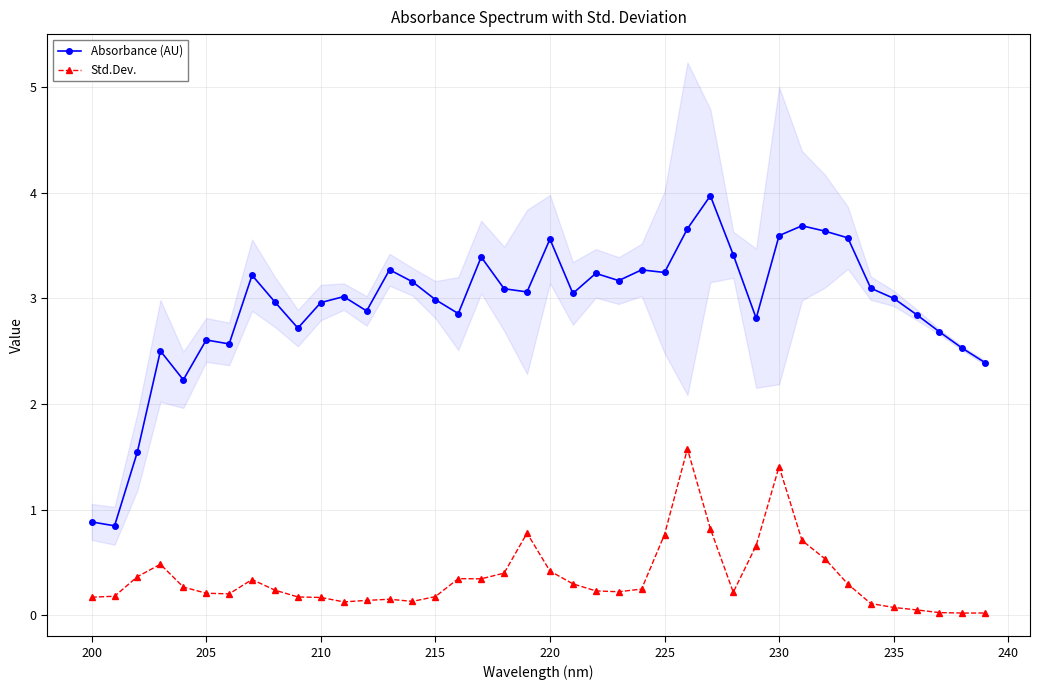

Reading left to right, transcribe all the data shown in this chart.

Absorbance (AU): 0.9	0.8	1.5	2.5	2.2	2.6	2.6	3.2	3.0	2.7	3.0	3.0	2.9	3.3	3.2	3.0	2.9	3.4	3.1	3.1	3.6	3.0	3.2	3.2	3.3	3.2	3.7	4.0	3.4	2.8	3.6	3.7	3.6	3.6	3.1	3.0	2.8	2.7	2.5	2.4
Std.Dev.: 0.2	0.2	0.4	0.5	0.3	0.2	0.2	0.3	0.2	0.2	0.2	0.1	0.1	0.2	0.1	0.2	0.3	0.3	0.4	0.8	0.4	0.3	0.2	0.2	0.2	0.8	1.6	0.8	0.2	0.7	1.4	0.7	0.5	0.3	0.1	0.1	0.0	0.0	0.0	0.0